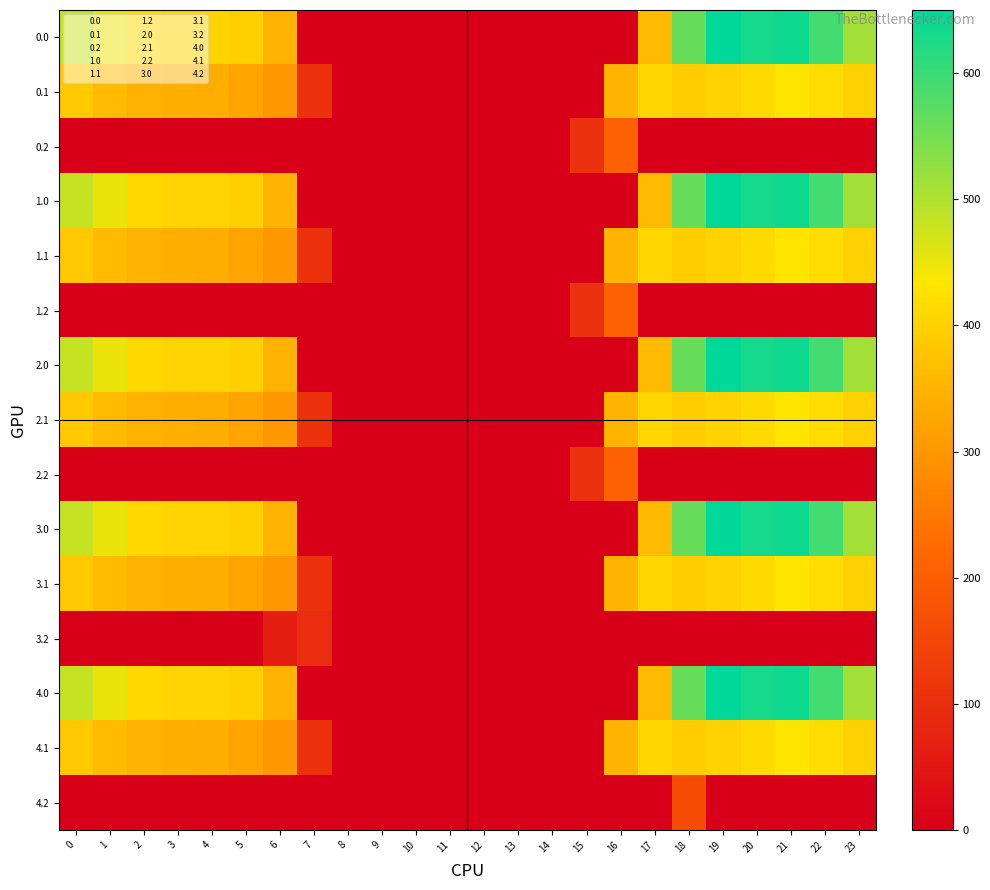

At 4, list the series in order from largest to smallest.

0.0, 1.0, 2.0, 3.0, 4.0, 0.1, 1.1, 2.1, 3.1, 4.1, 0.2, 1.2, 2.2, 3.2, 4.2